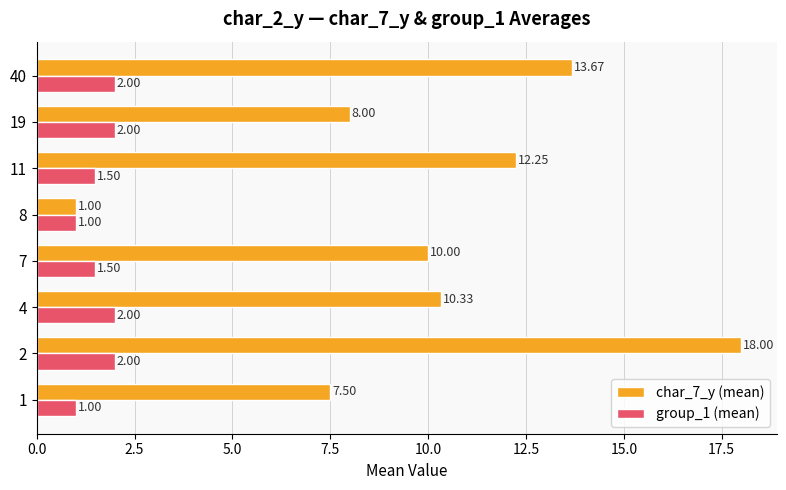

What is the difference between the maximum and second lowest values in the group_1 (mean) series?

1.0